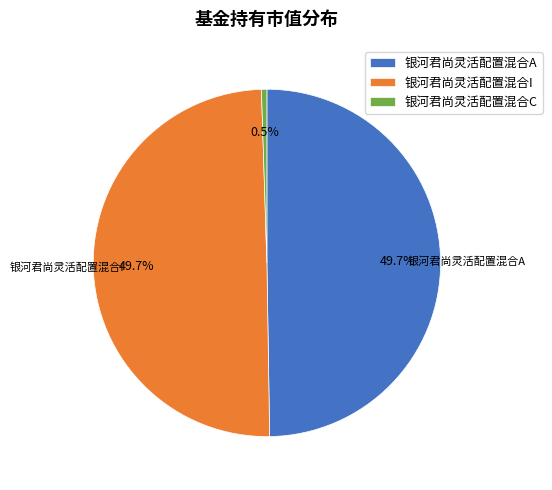

To the nearest percent, what is the combined percentage of 银河君尚灵活配置混合I and 银河君尚灵活配置混合C?

50%